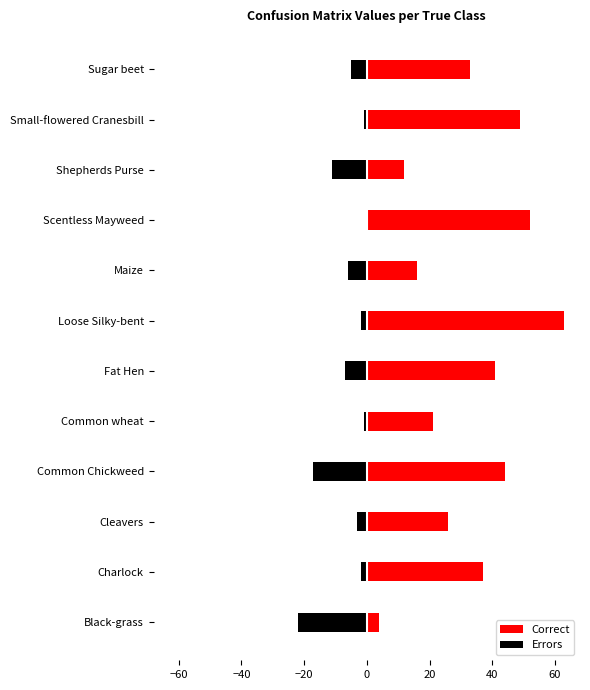

Reading left to right, list all the values displayed in this chart.

Correct: 4	37	26	44	21	41	63	16	52	12	49	33
Errors: -22	-2	-3	-17	-1	-7	-2	-6	0	-11	-1	-5